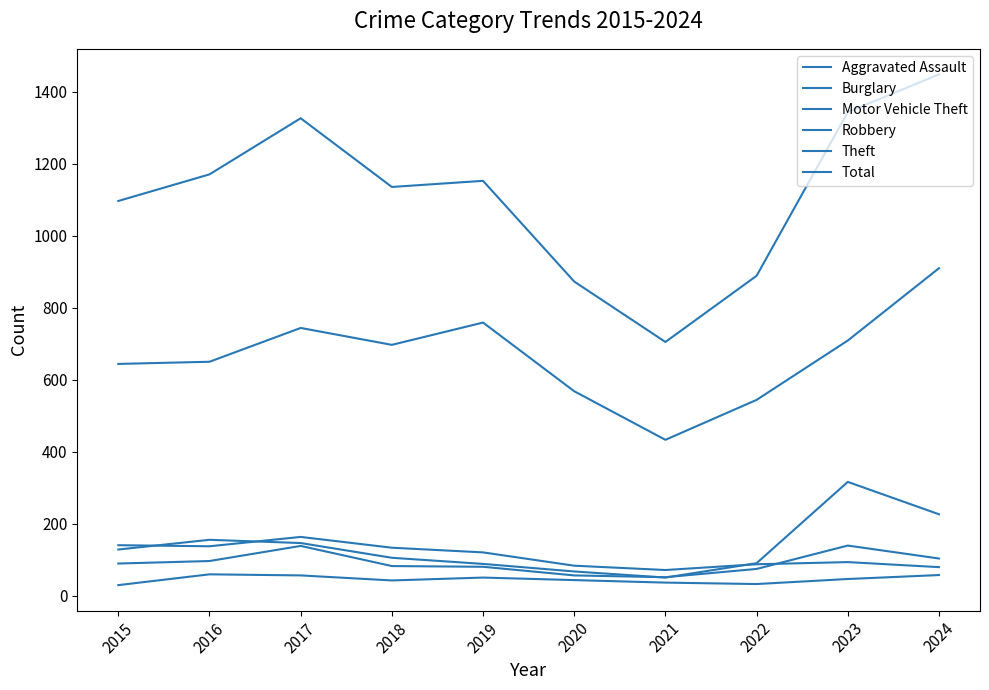

What is the value of the Aggravated Assault point at the 3rd from the left?

56